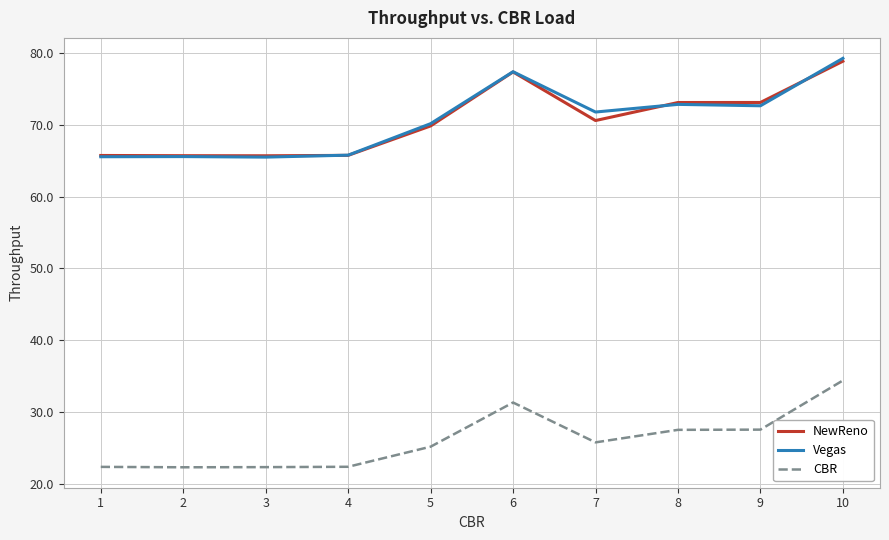

Which series has the widest spread of values?

Vegas